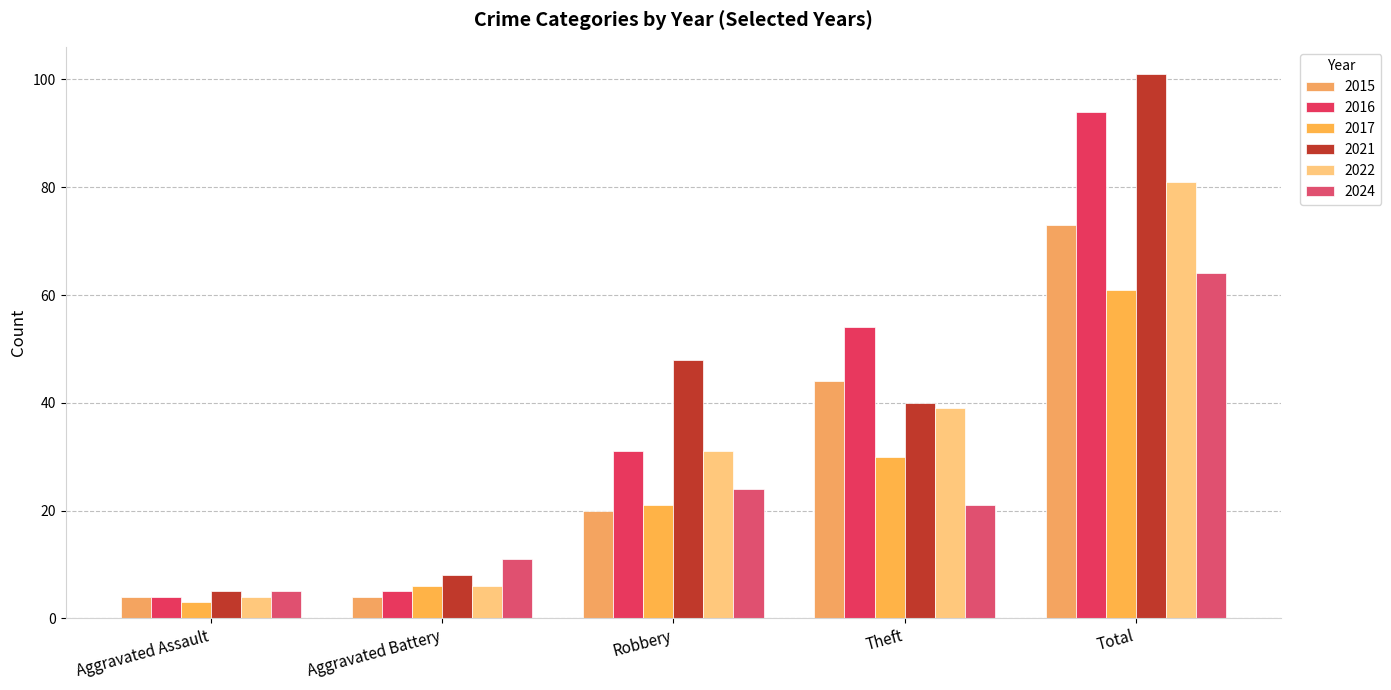

How many bars are there in total?

30